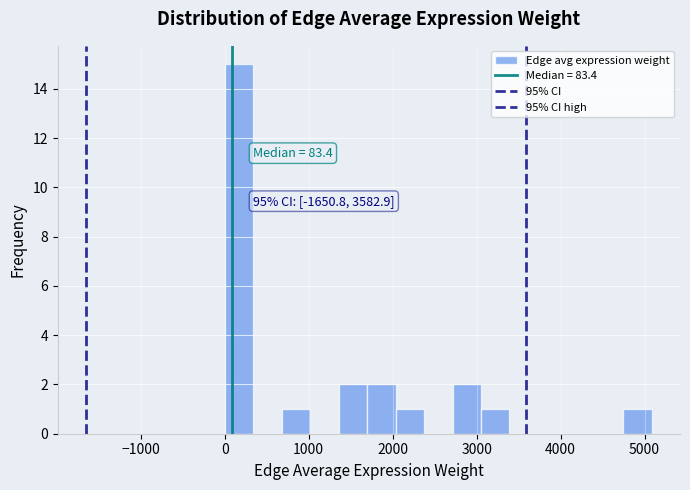

Read against the x-axis, roughly where is the centre of the tallest bar?

200